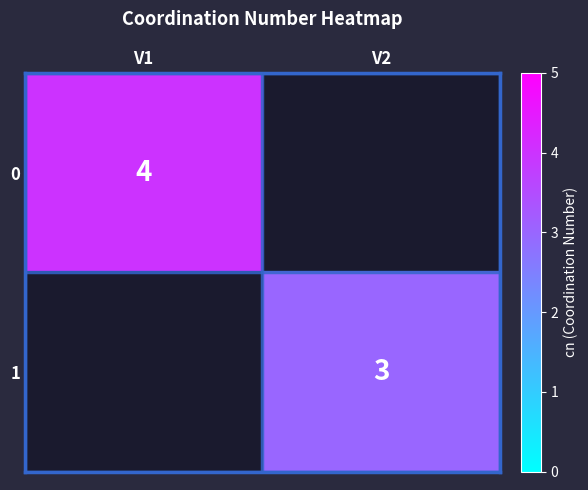

Which has a higher value, V2 or V1?

V1